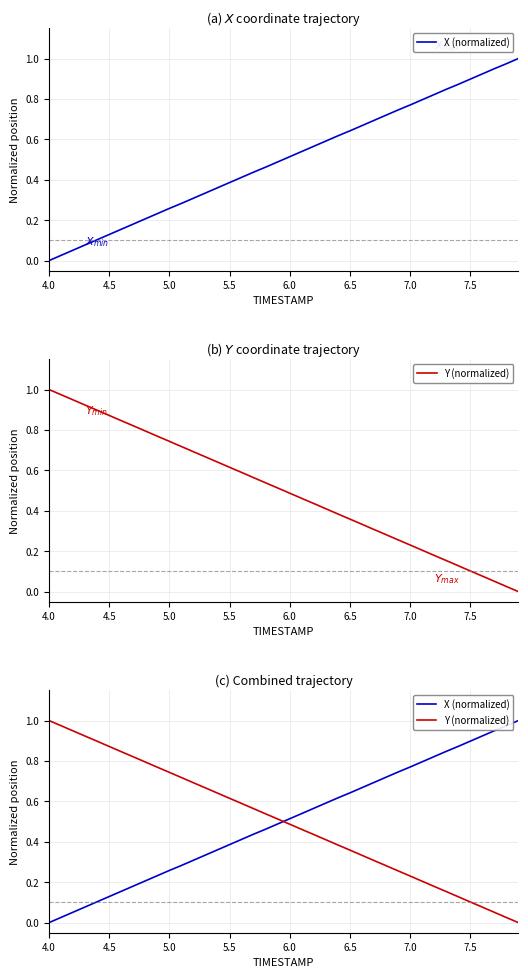

True or false: X (normalized) has a value of 0.2 at 4.5.

False